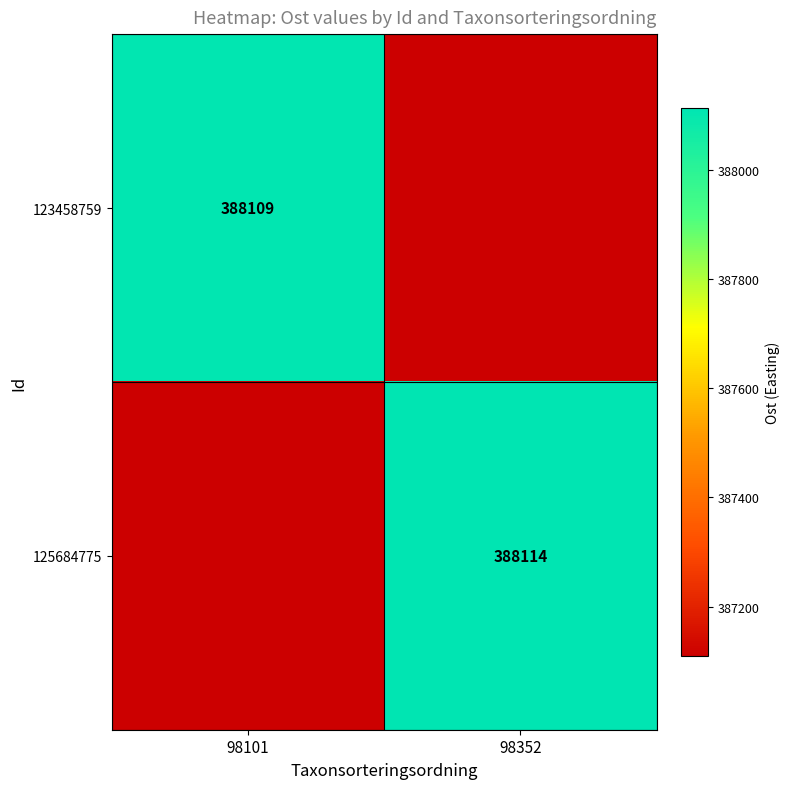

The value of 125684775 at 98352 is 388114. True or false?

True